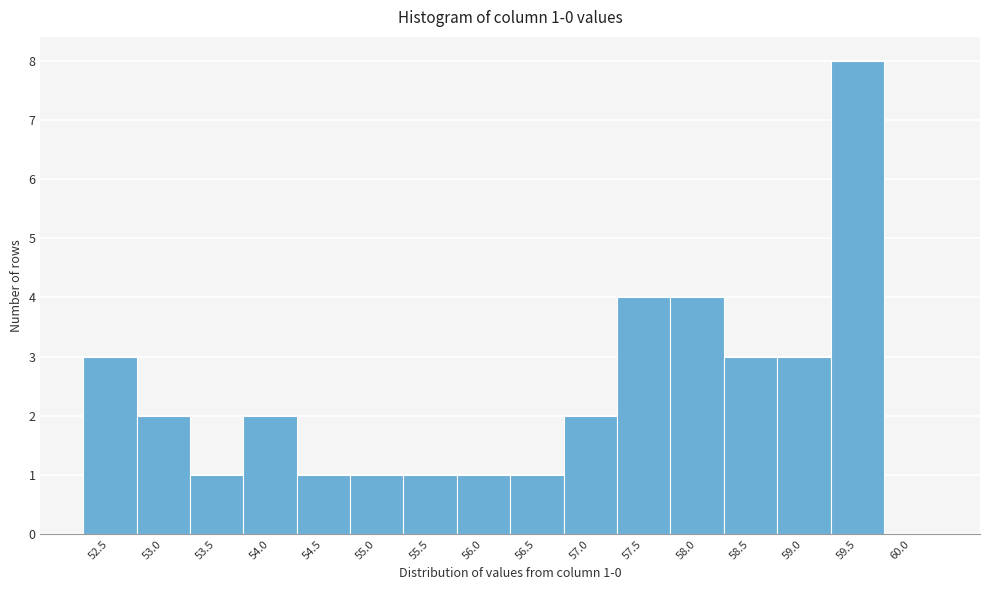

Reading left to right, extract all data points from this chart.

52.5=3	53.0=2	53.5=1	54.0=2	54.5=1	55.0=1	55.5=1	56.0=1	56.5=1	57.0=2	57.5=4	58.0=4	58.5=3	59.0=3	59.5=8	60.0=0